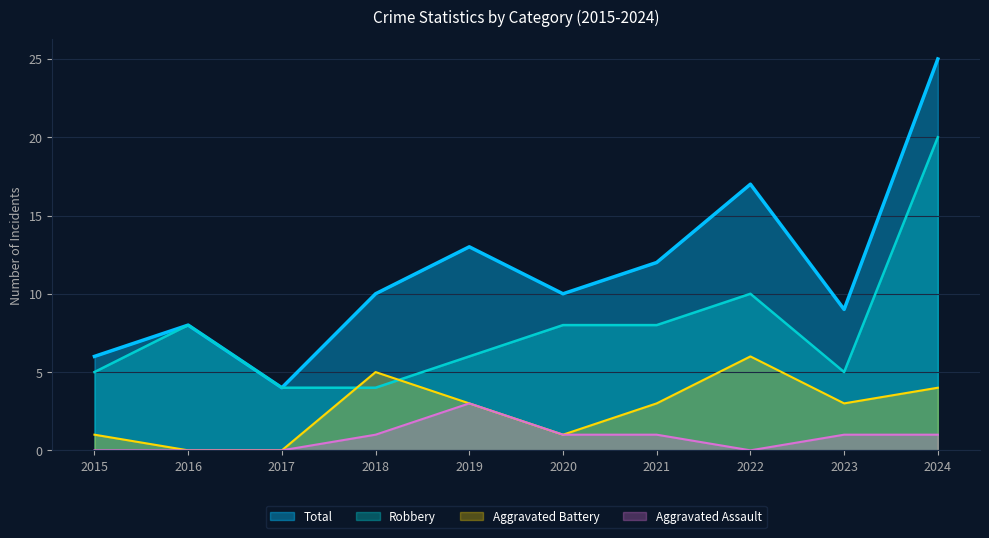

At which label does Aggravated Assault first exceed 1?

2019